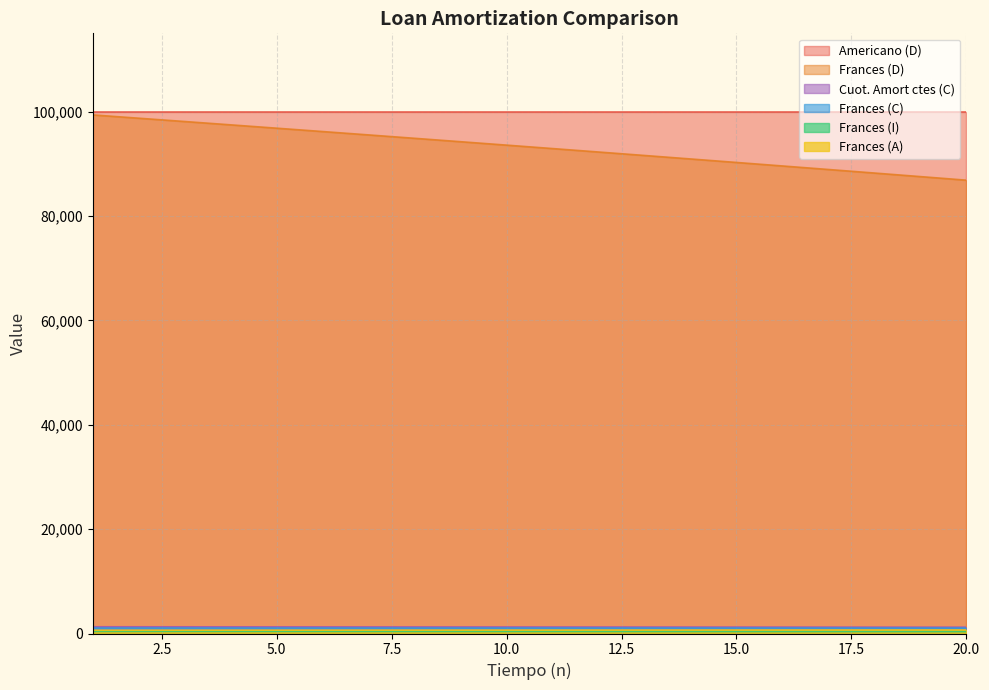

True or false: Frances (A) has a value of 629.0 at 1.

True